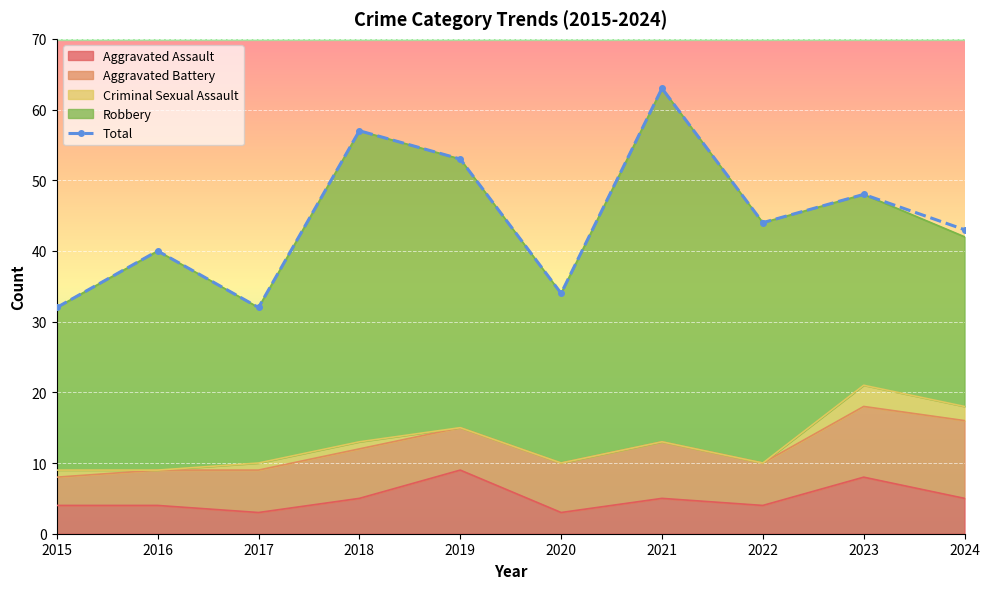

At which category does the chart reach its peak across all series?

2021